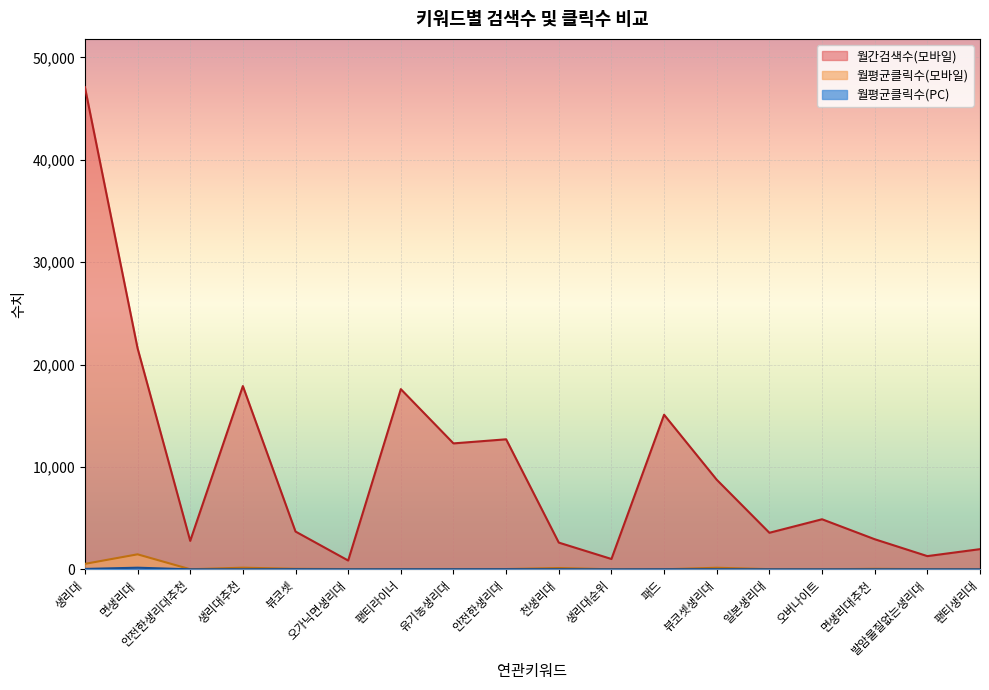

In 월평균클릭수(PC), how many points are lower than both neighbors (excluding endpoints)?

4